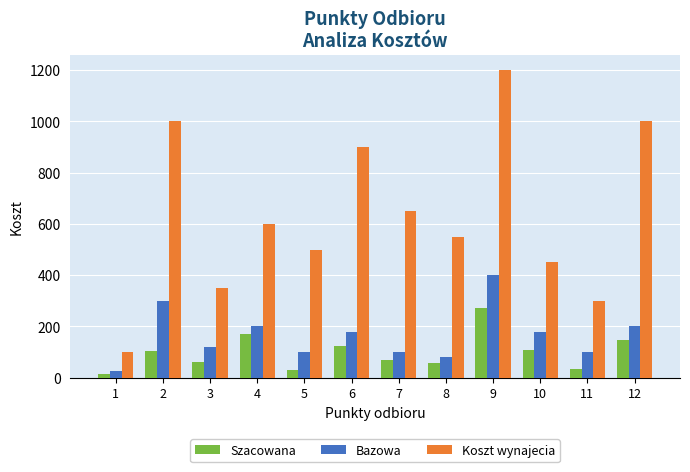

What is the greatest value displayed?

1200